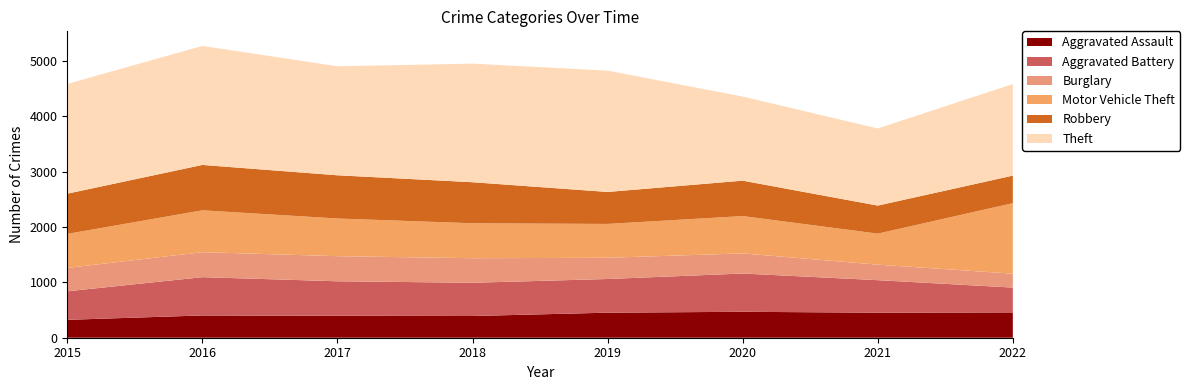

Reading right to left, extract all data points from this chart.

Aggravated Assault: 457	452	468	452	392	396	402	323
Aggravated Battery: 448	587	691	608	600	623	691	515
Burglary: 251	280	363	383	443	453	451	422
Motor Vehicle Theft: 1273	560	674	611	631	680	756	614
Robbery: 497	506	639	577	741	780	819	726
Theft: 1653	1392	1518	2190	2140	1968	2148	1981